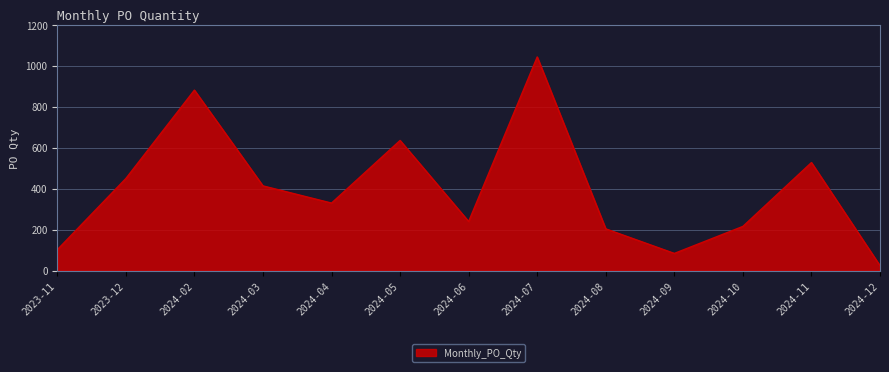

The value at 2024-04 is 330. True or false?

True